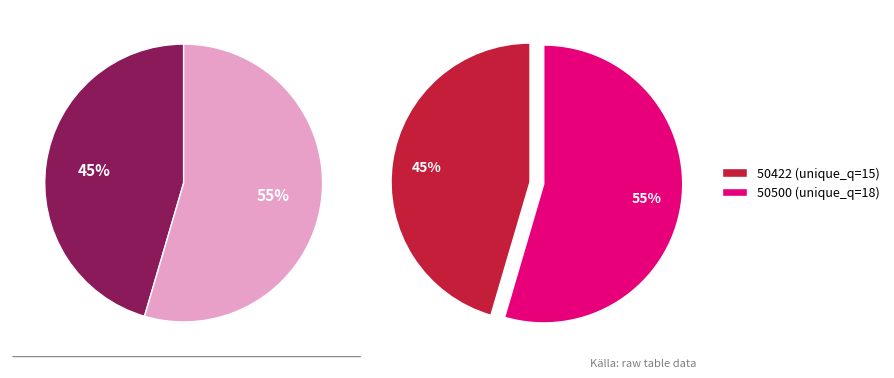

What is the change in value from 50422 to 50500?

+3